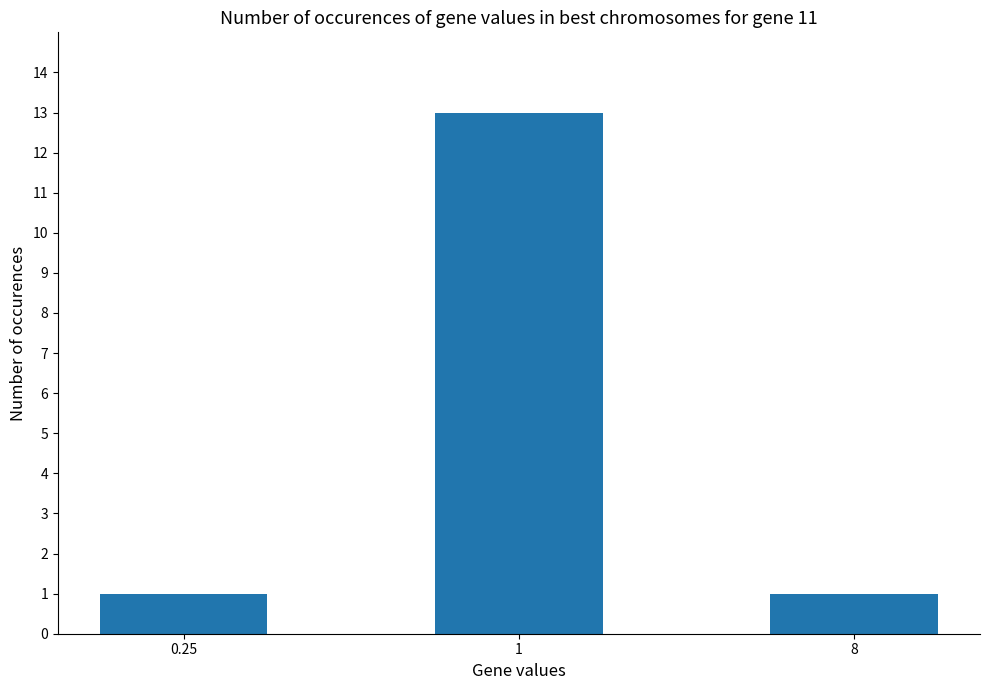

What is the difference between the maximum and minimum values?

12